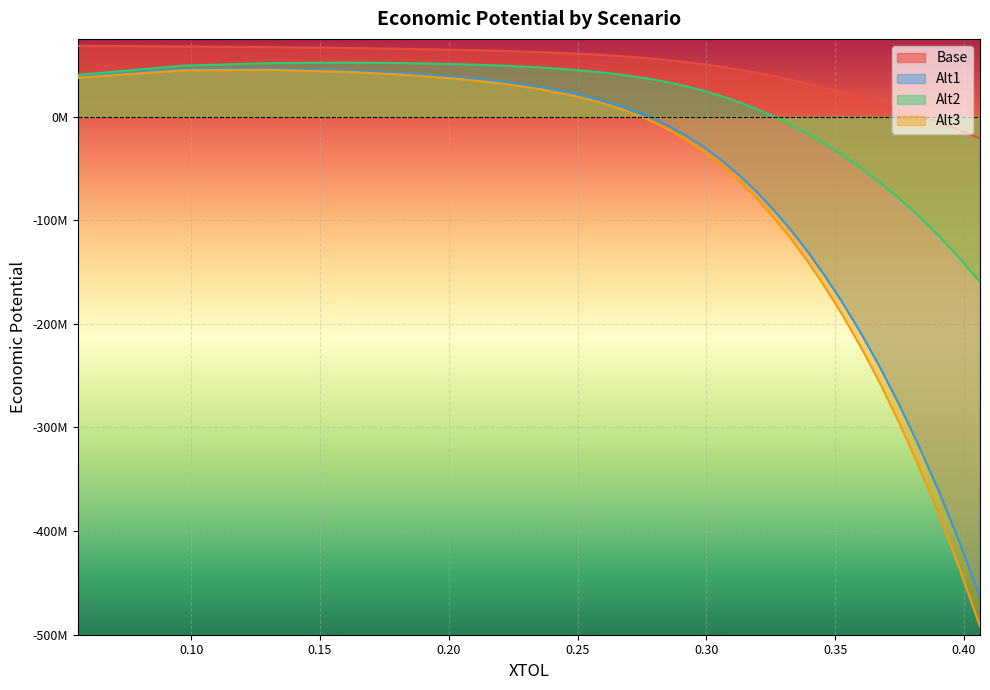

What is the value of the Alt2 point at the 7th from the left?

49228415.6